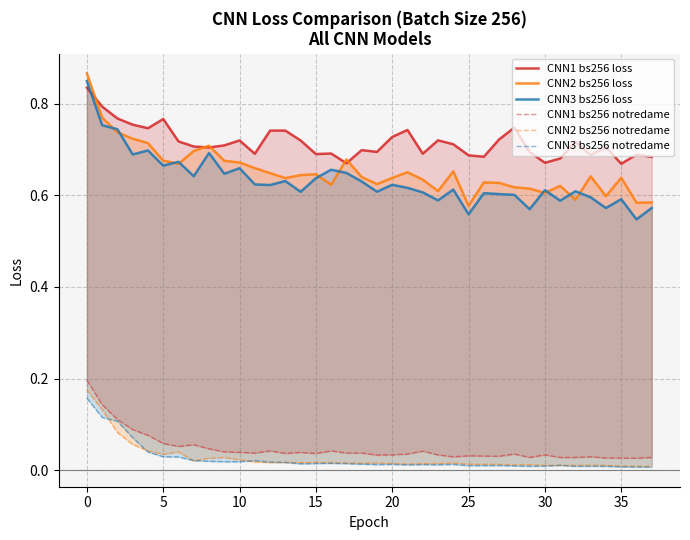

Does the chart display data point markers on the line(s)?

No